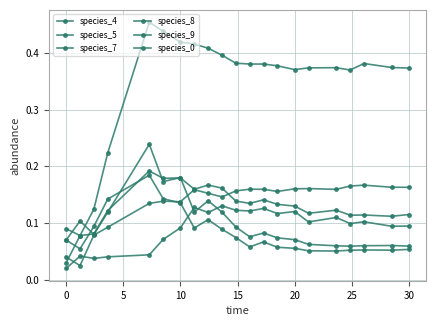

Does the chart have visible grid lines?

Yes